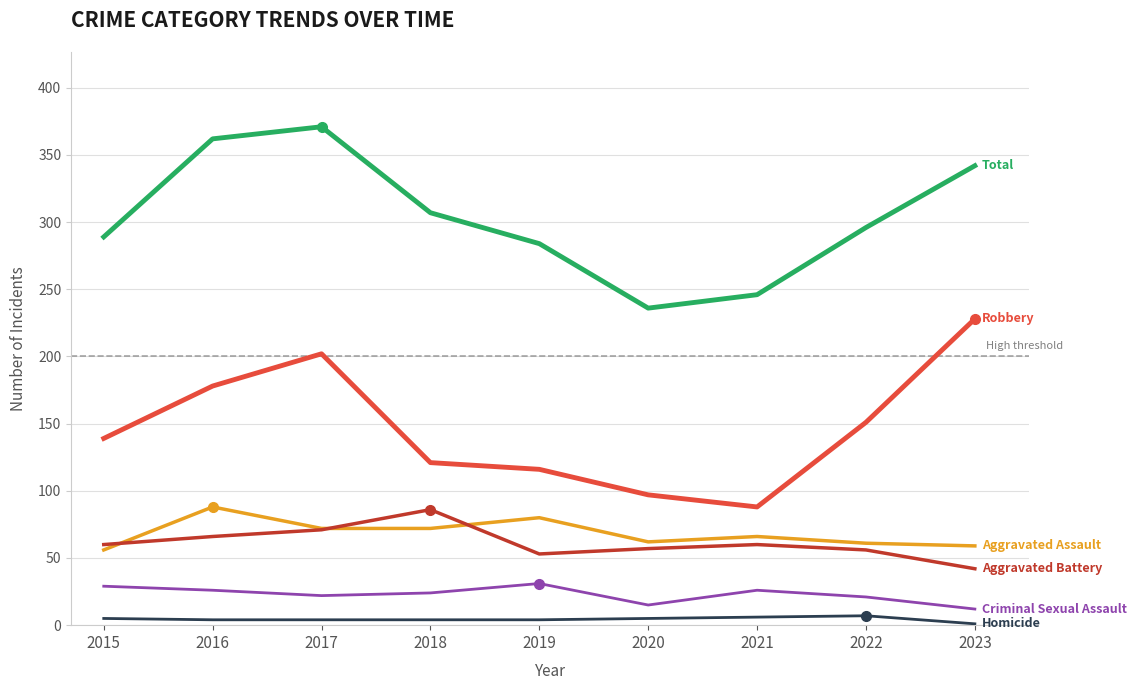

What is the greatest value displayed?

371